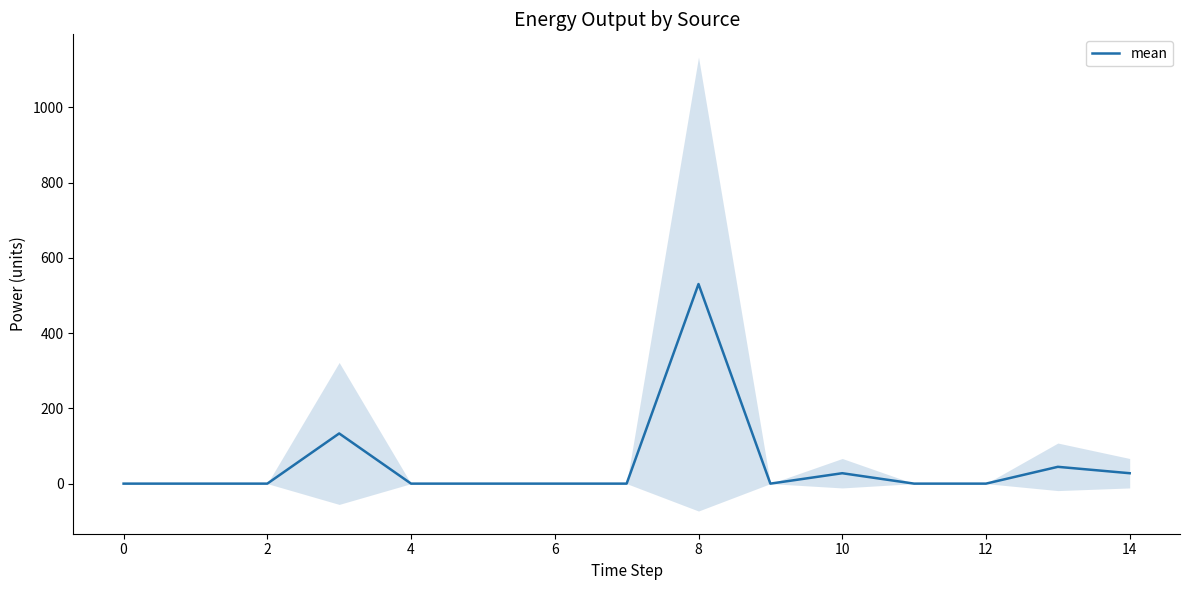

What is the maximum value for mean?

530.3